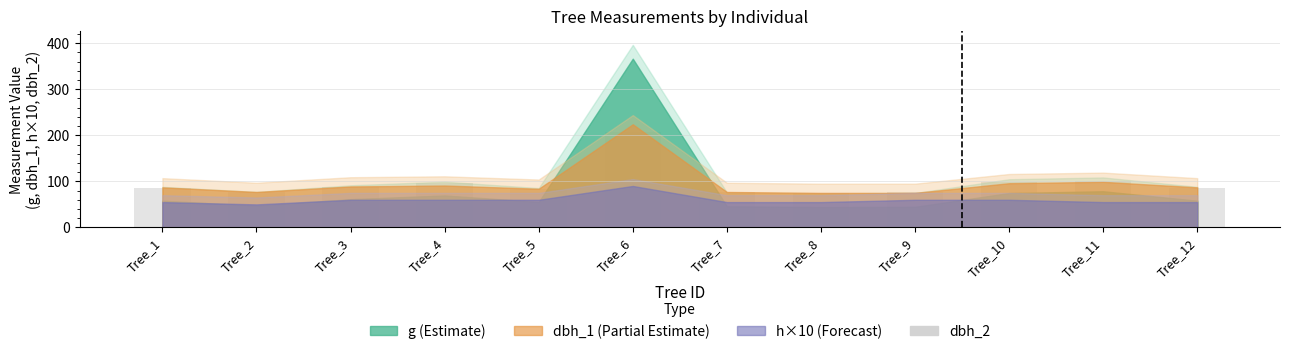

What is the greatest value displayed?

208